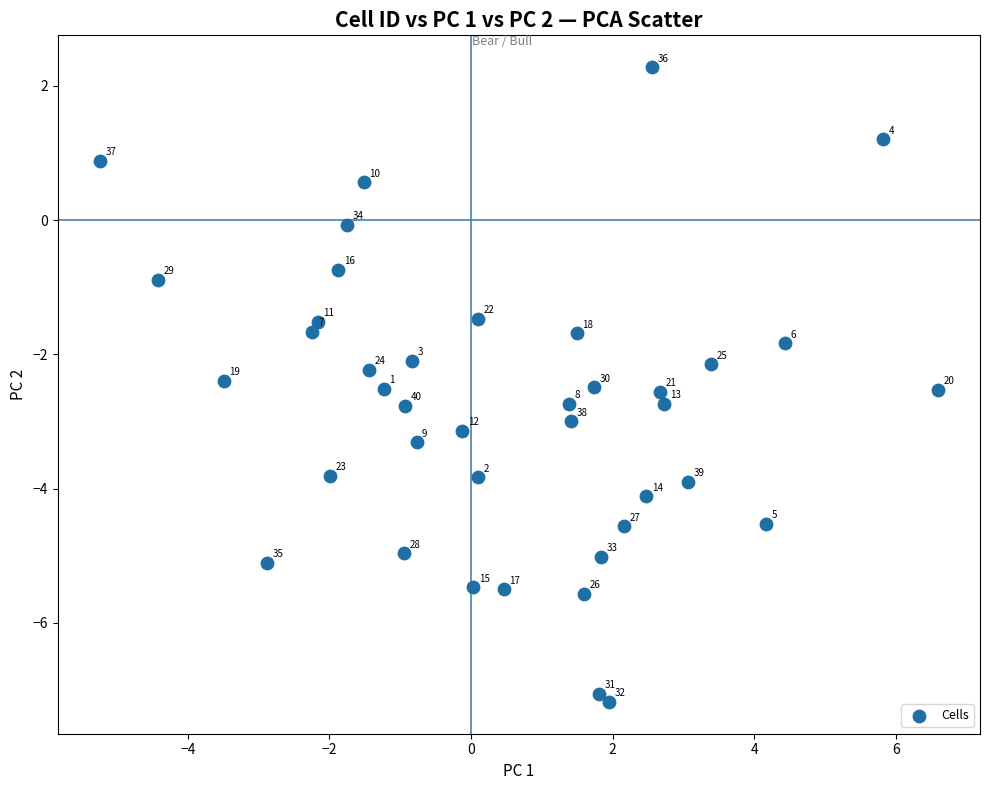

What Y value in the scatter plot is closest to -2?

-2.1